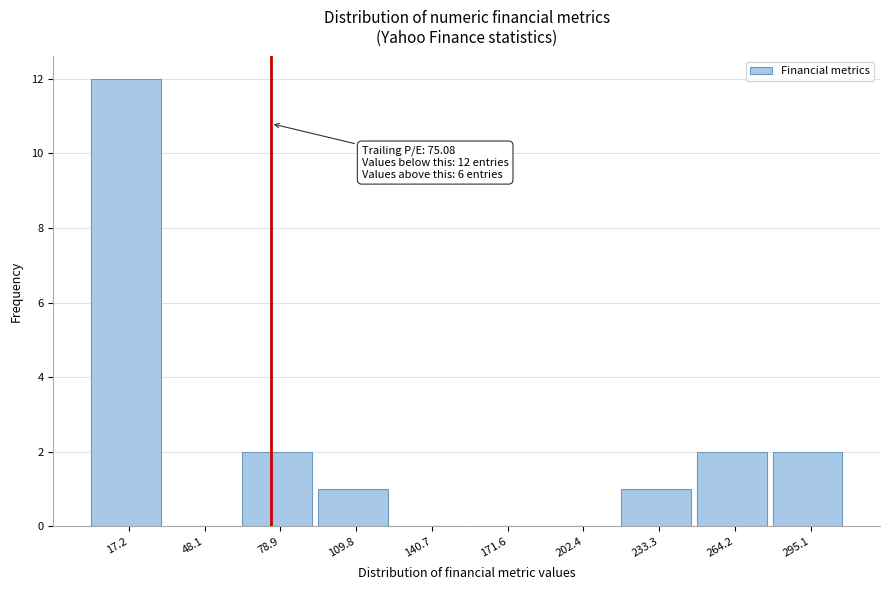

Over which range of the x-axis is the bar tallest?

0 to 35